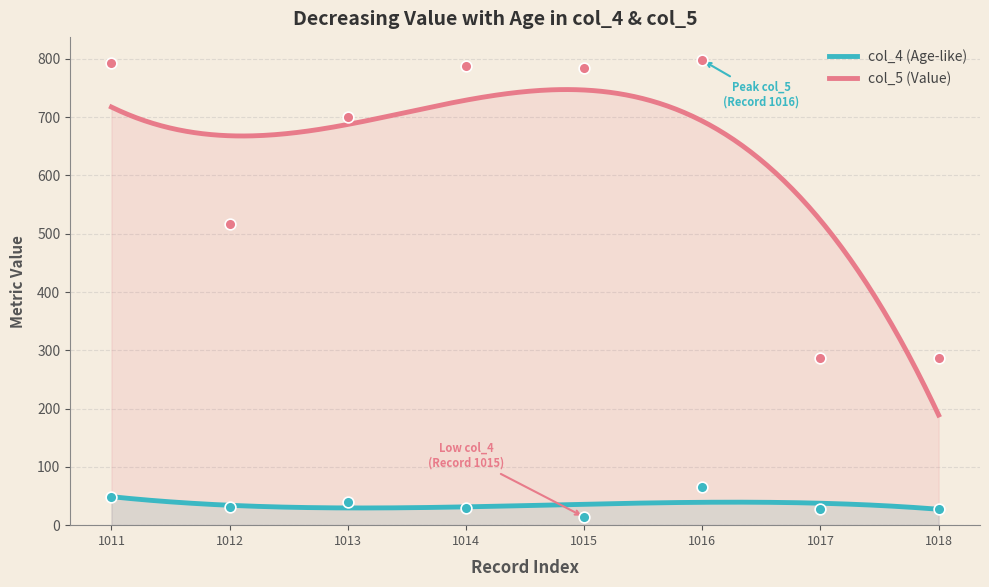

At which category is the sum across all series the highest?

1016